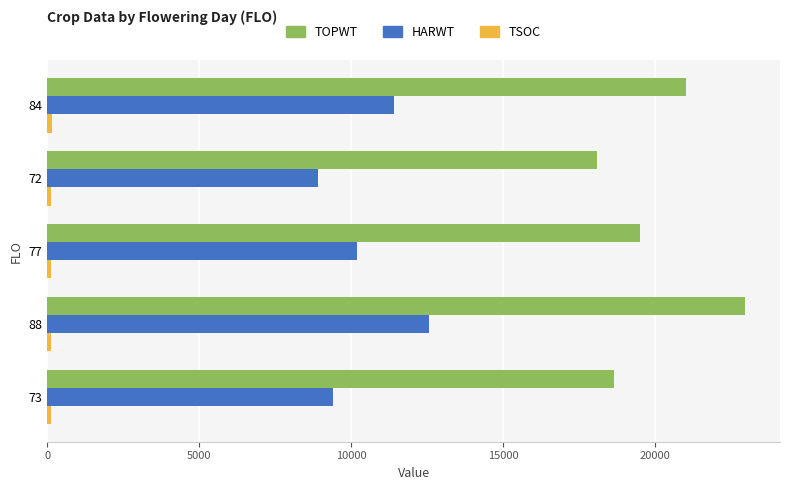

At which category is the sum across all series the highest?

88